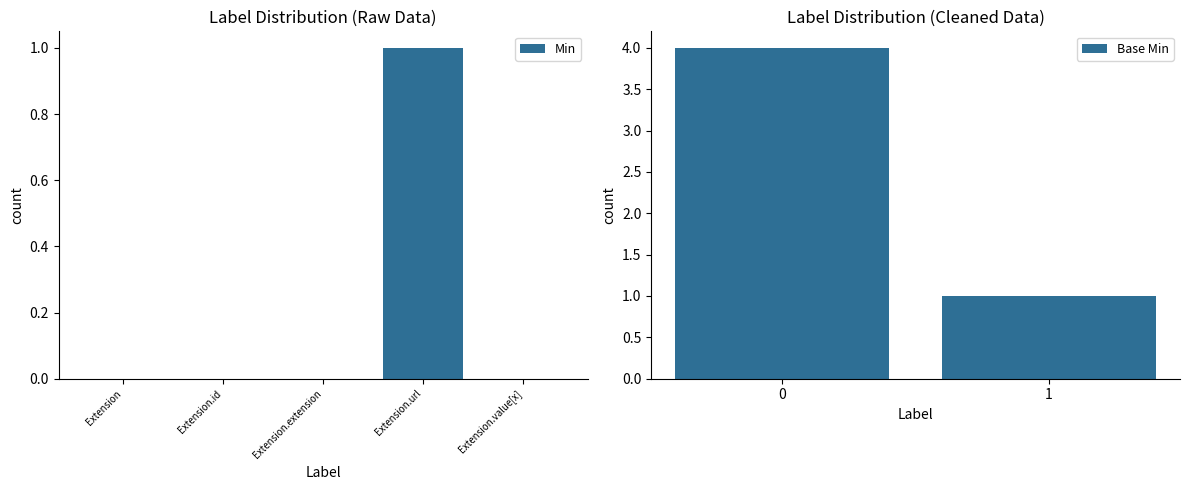

The value of Min at Extension is -1. True or false?

False